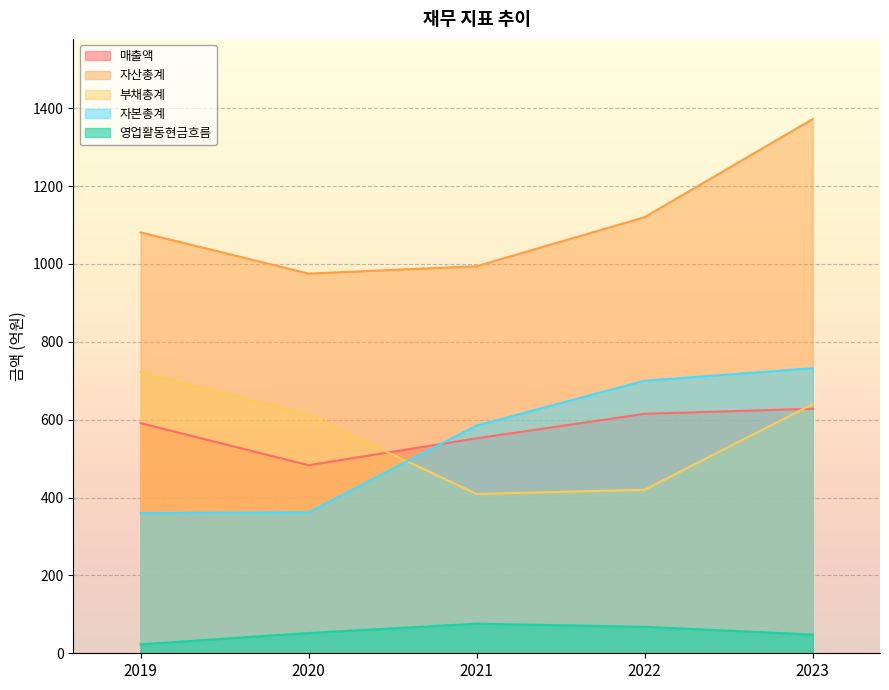

How many data points in 부채총계 are above 612?

2